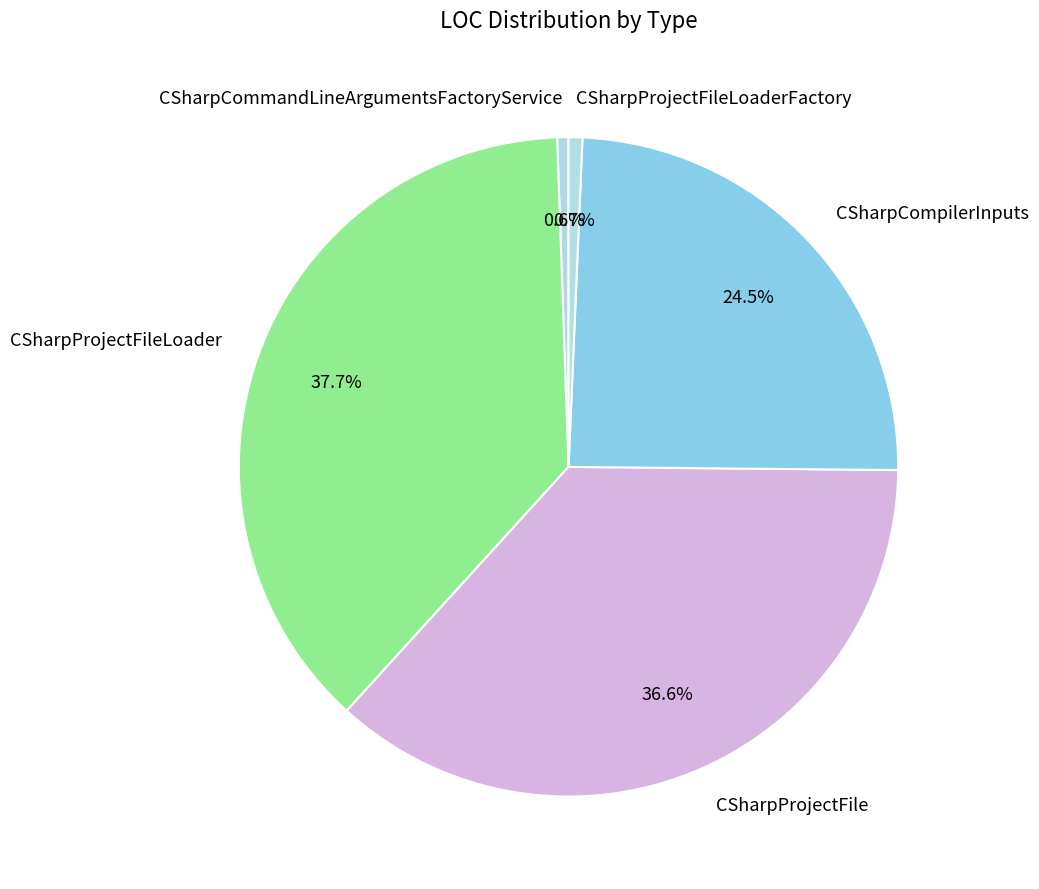

Which has a higher value, CSharpCompilerInputs or CSharpProjectFileLoaderFactory?

CSharpCompilerInputs